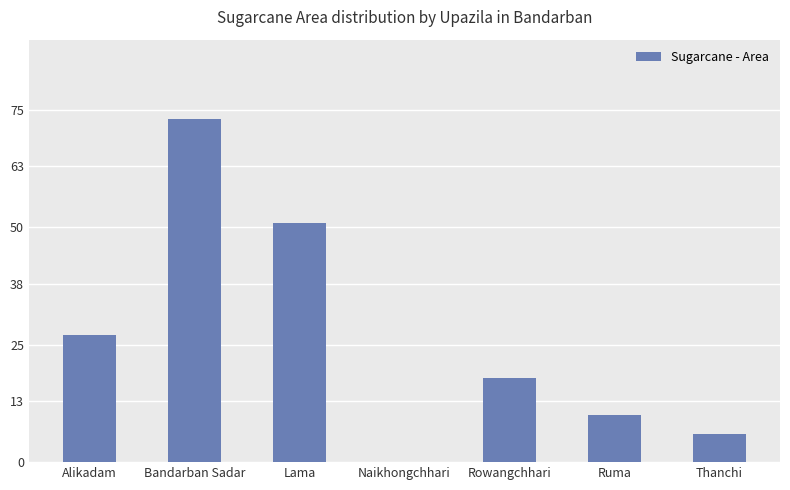

Is it true that the value at Ruma is 17?

False